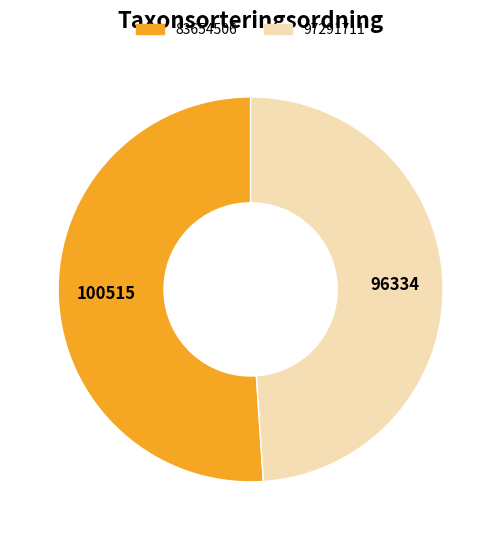

How many segments does this pie chart have?

2